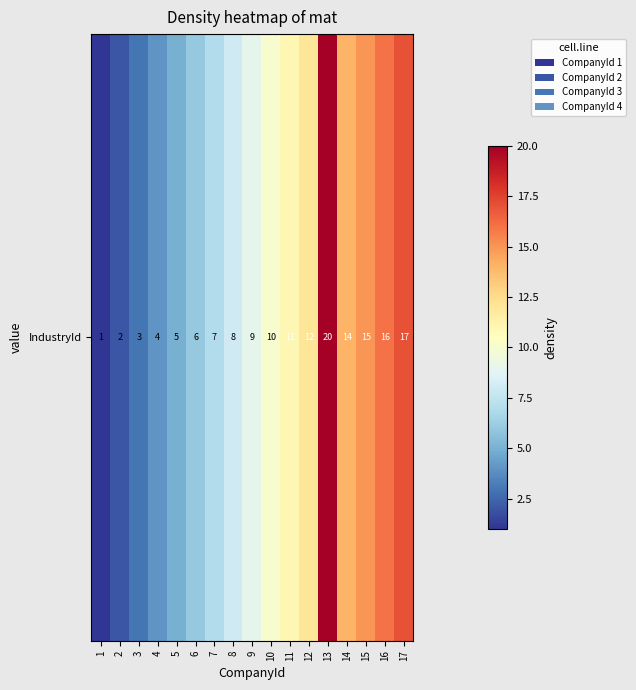

How many categories are shown in the chart?

17